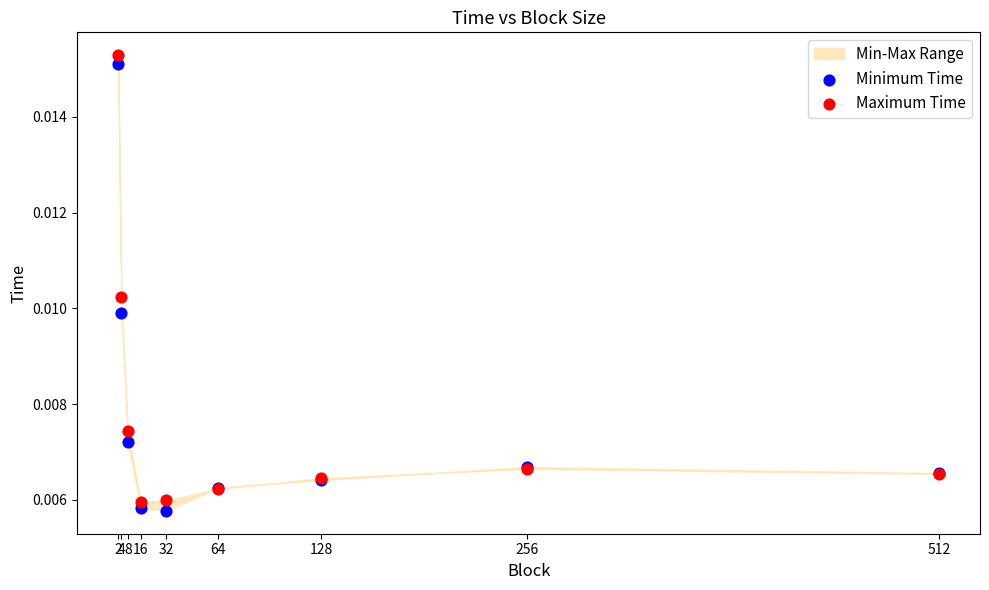

Which series reaches the minimum Y coordinate?

Minimum Time